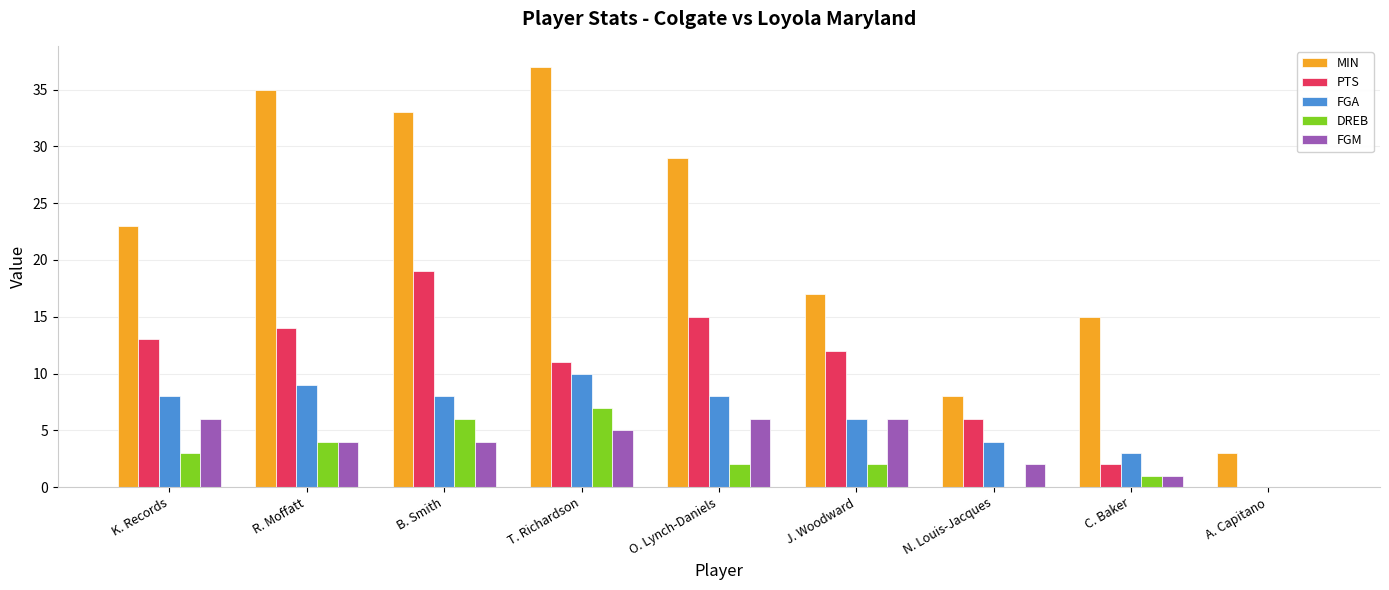

The value of PTS at A. Capitano is 10. True or false?

False